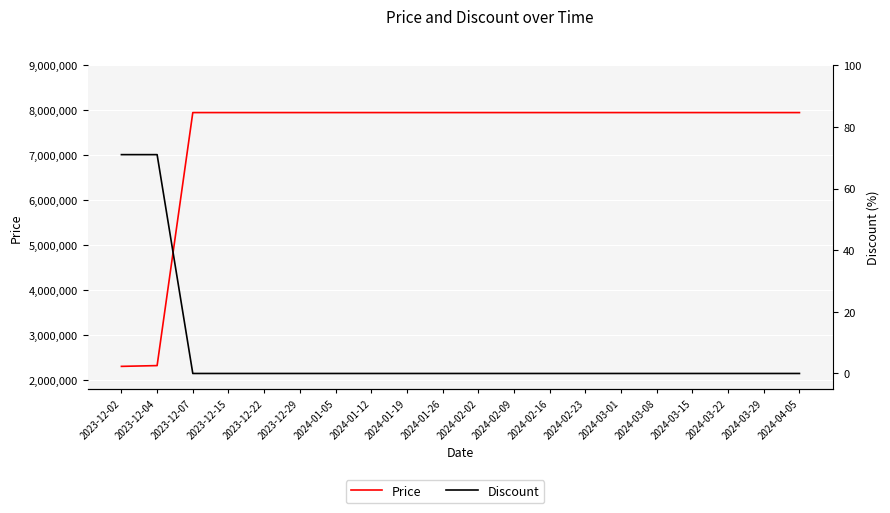

At 2024-03-29, list the series in order from largest to smallest.

Price, Discount